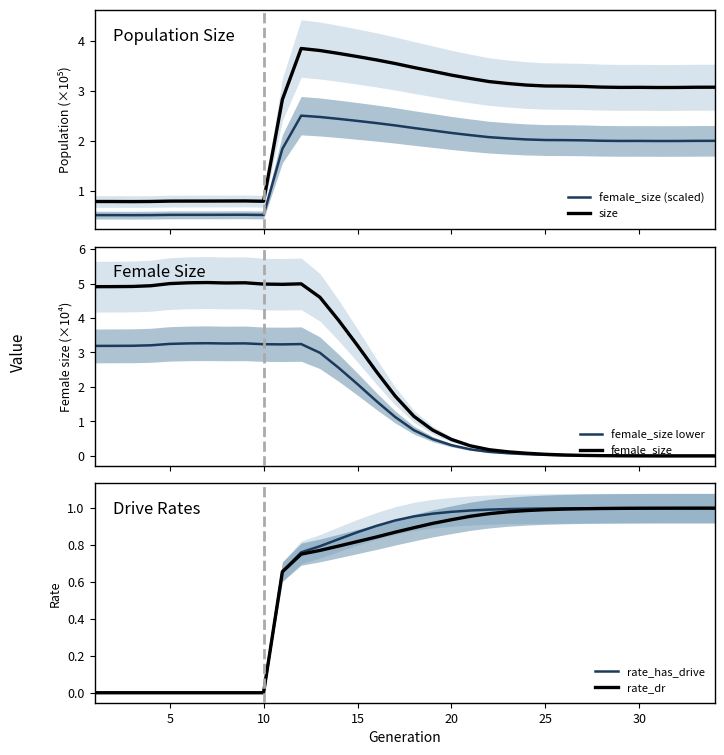

What is the difference between the second highest and minimum values in the rate_has_drive series?

1.0